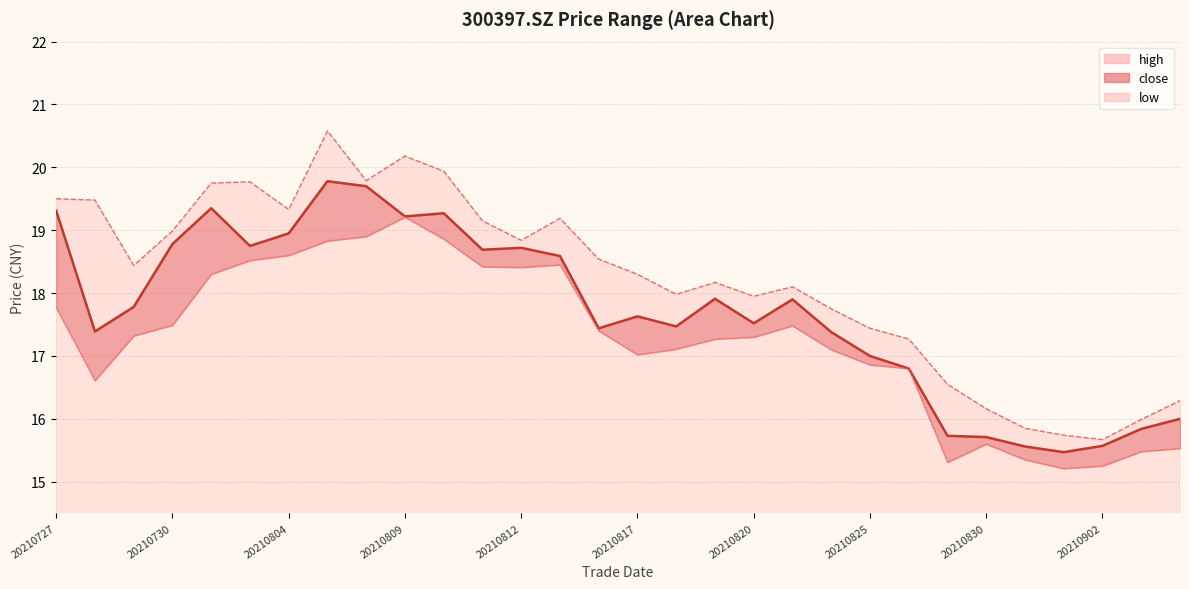

What is the average value of the close series?

17.7